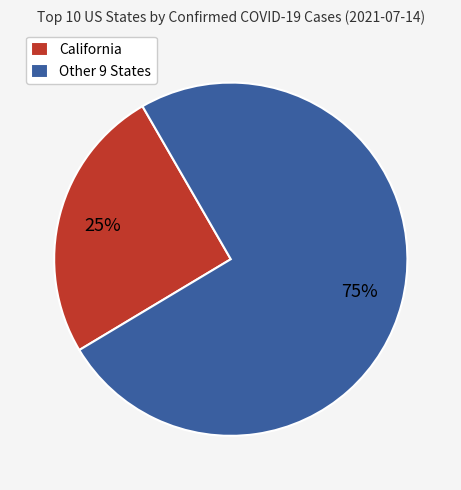

What is the majority slice?

Other 9 States